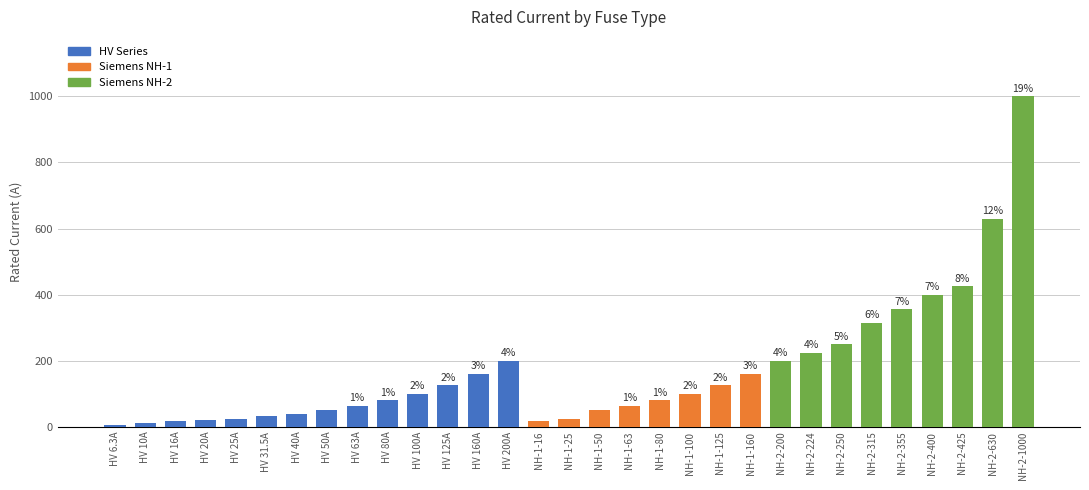

What is the label of the 21st bar from the right?

HV 100A